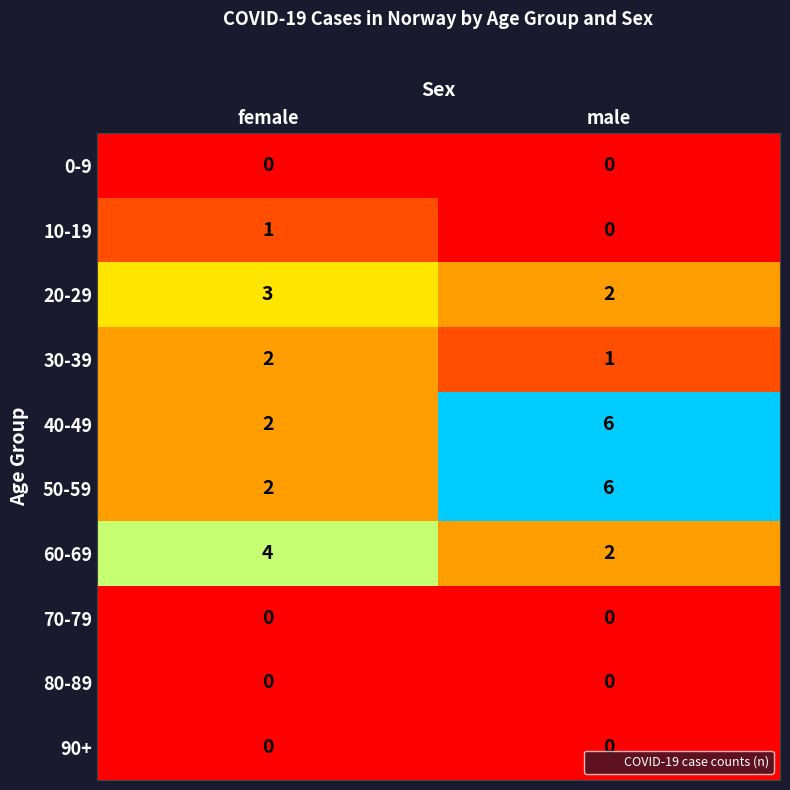

Is it true that 10-19 equals 0 at male?

True